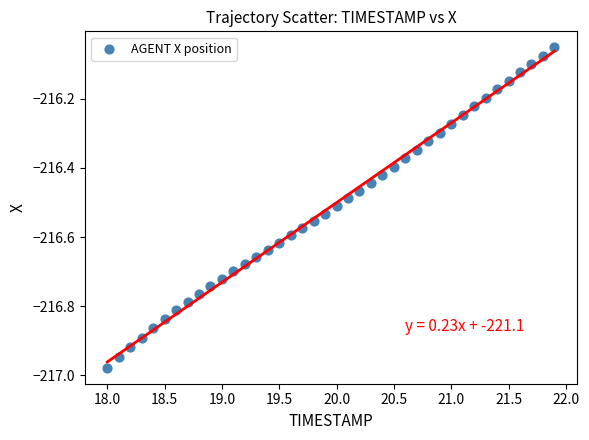

What is the range of Y values (max minus min)?

0.9